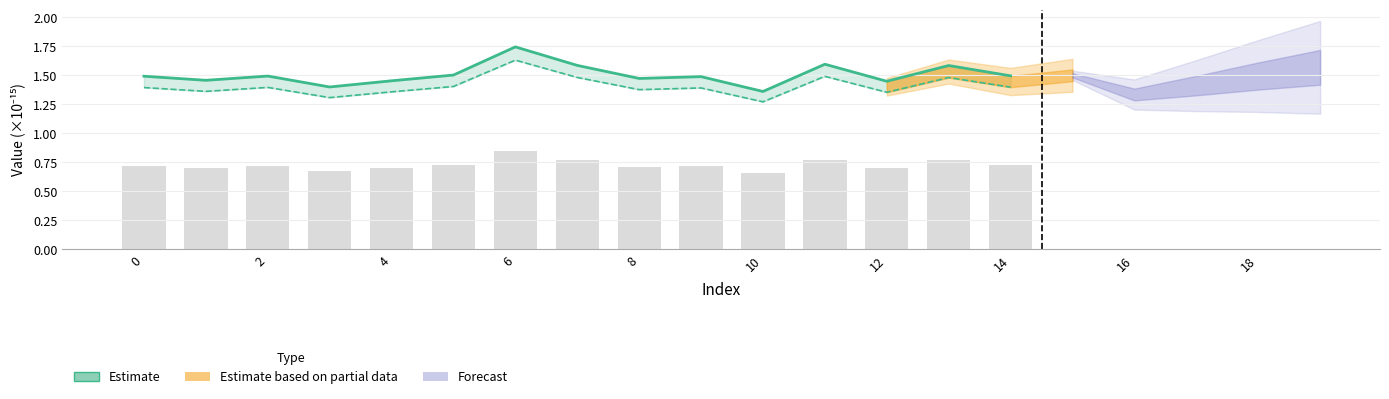

Where is the data nearest to the value 1?

10